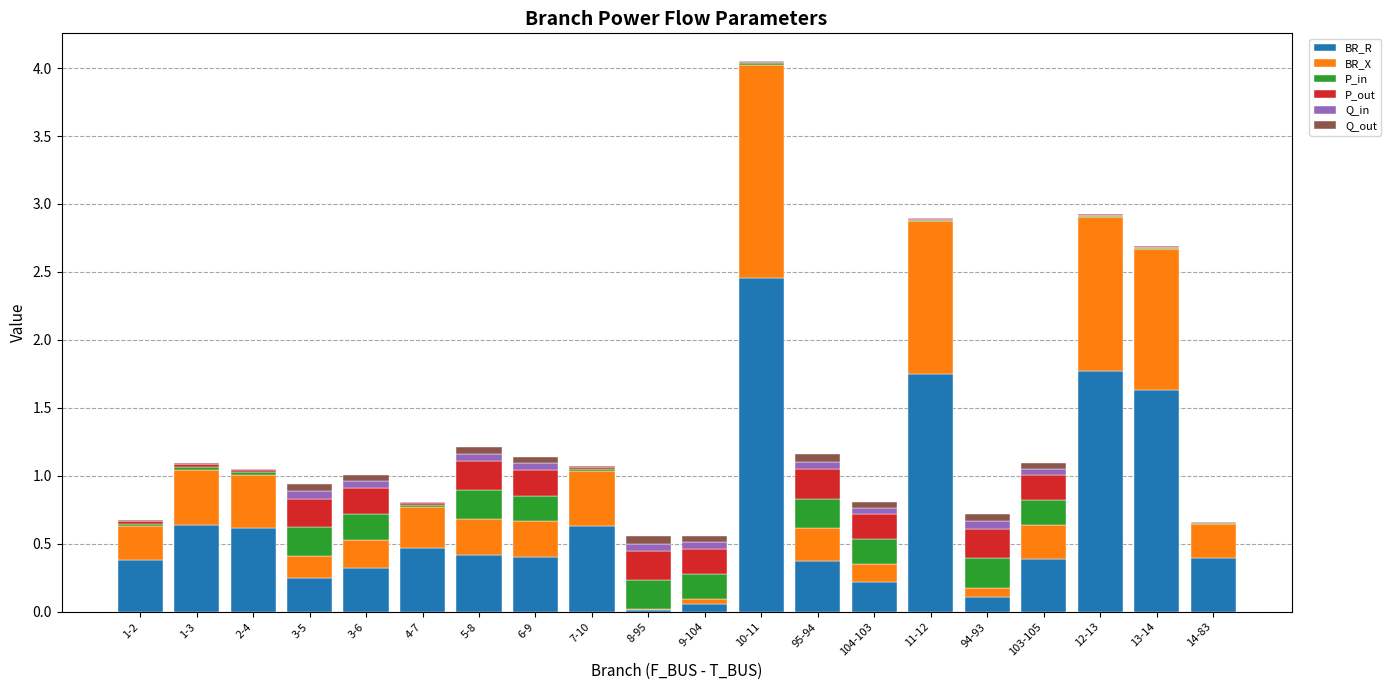

At which category is the sum across all series the highest?

10-11